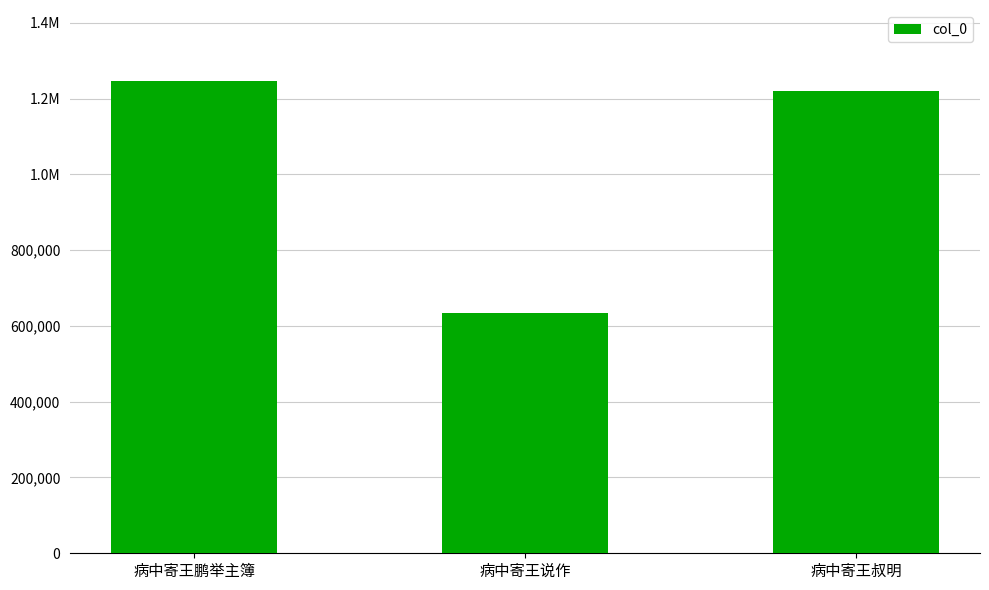

How many bars are there in total?

3